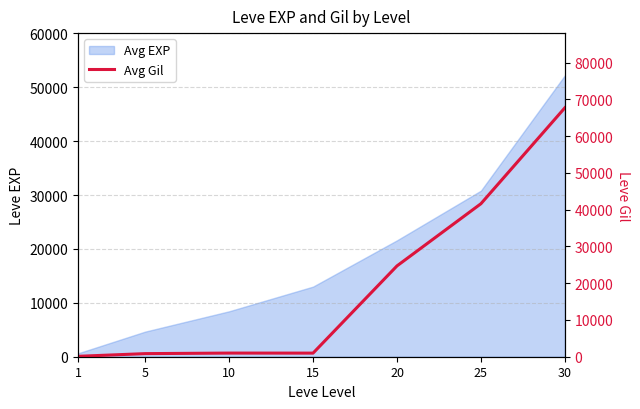

At which category does the chart reach its minimum across all series?

1